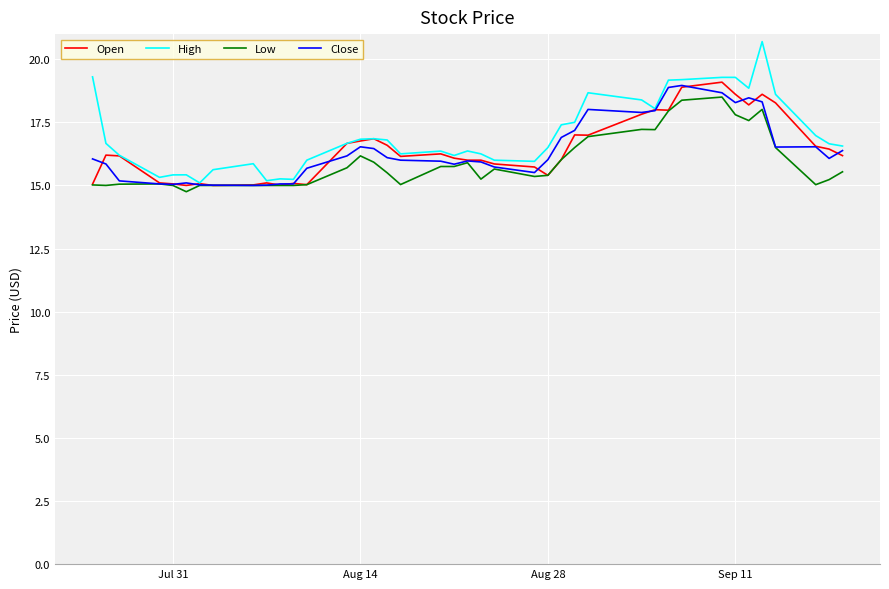

What is the maximum value shown in the chart?

20.7